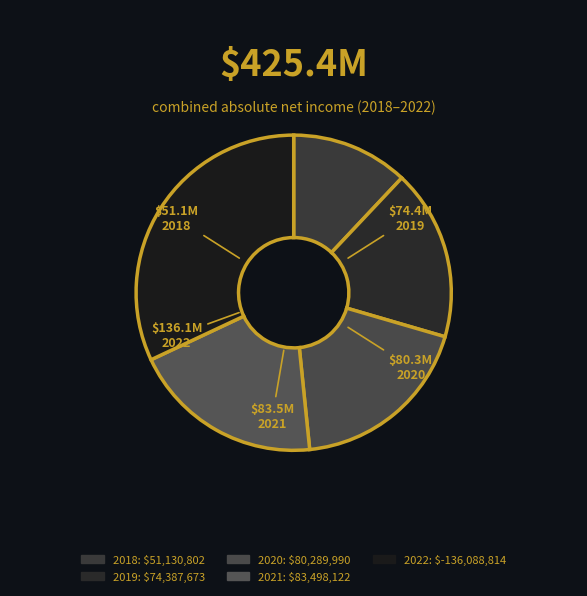

Count the number of slices in the pie.

5